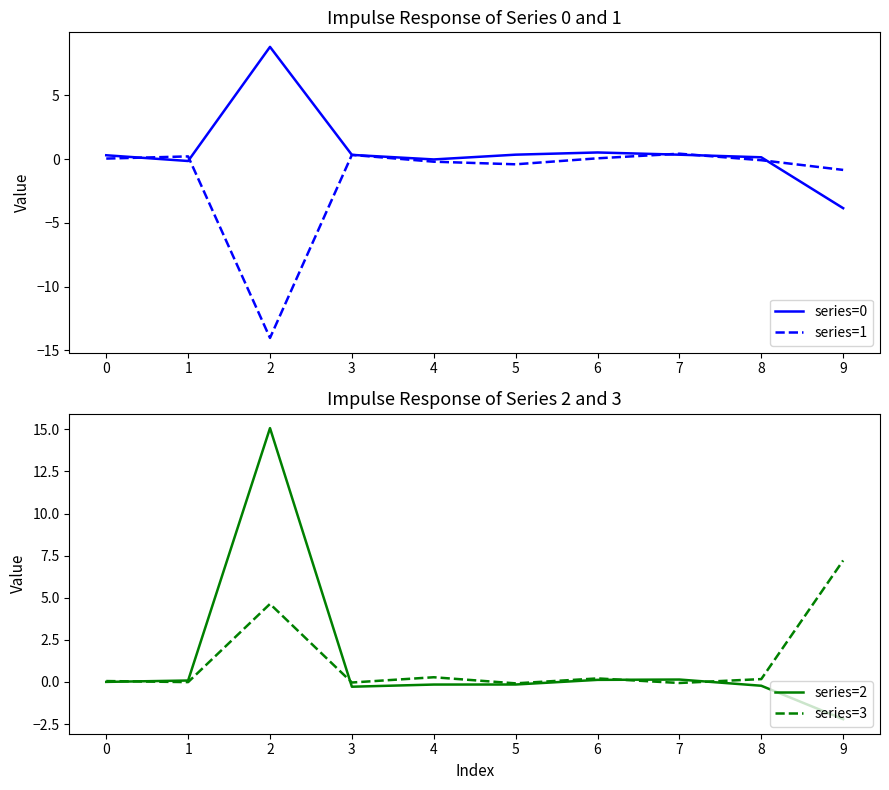

List the labels in order of series=3 value, largest first.

9, 2, 4, 6, 8, 0, 1, 3, 7, 5